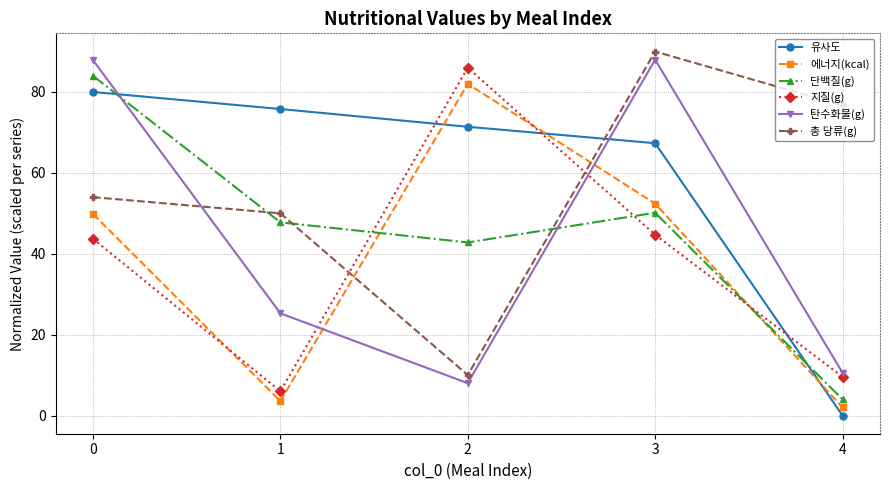

Which category has the highest value across all series?

3